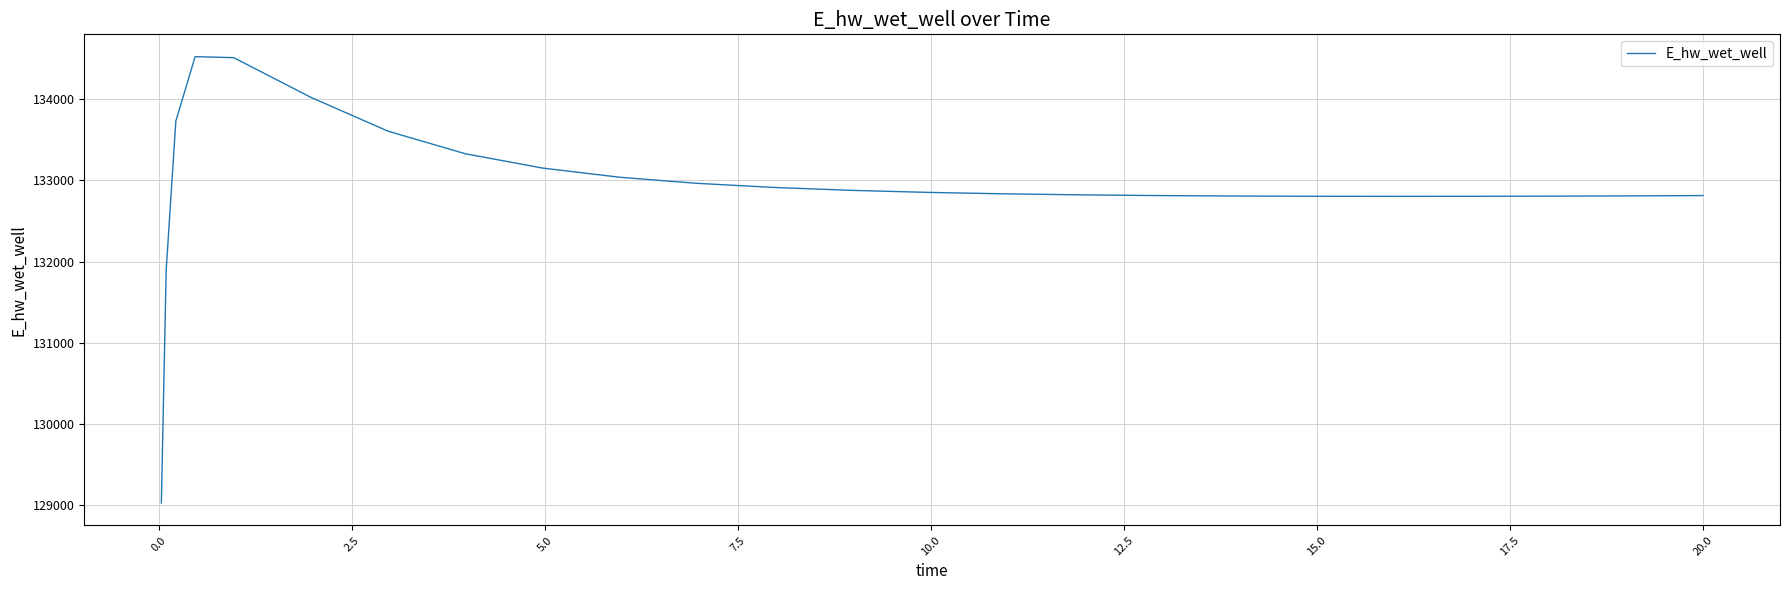

What is the difference between the maximum and minimum values?

5489.8